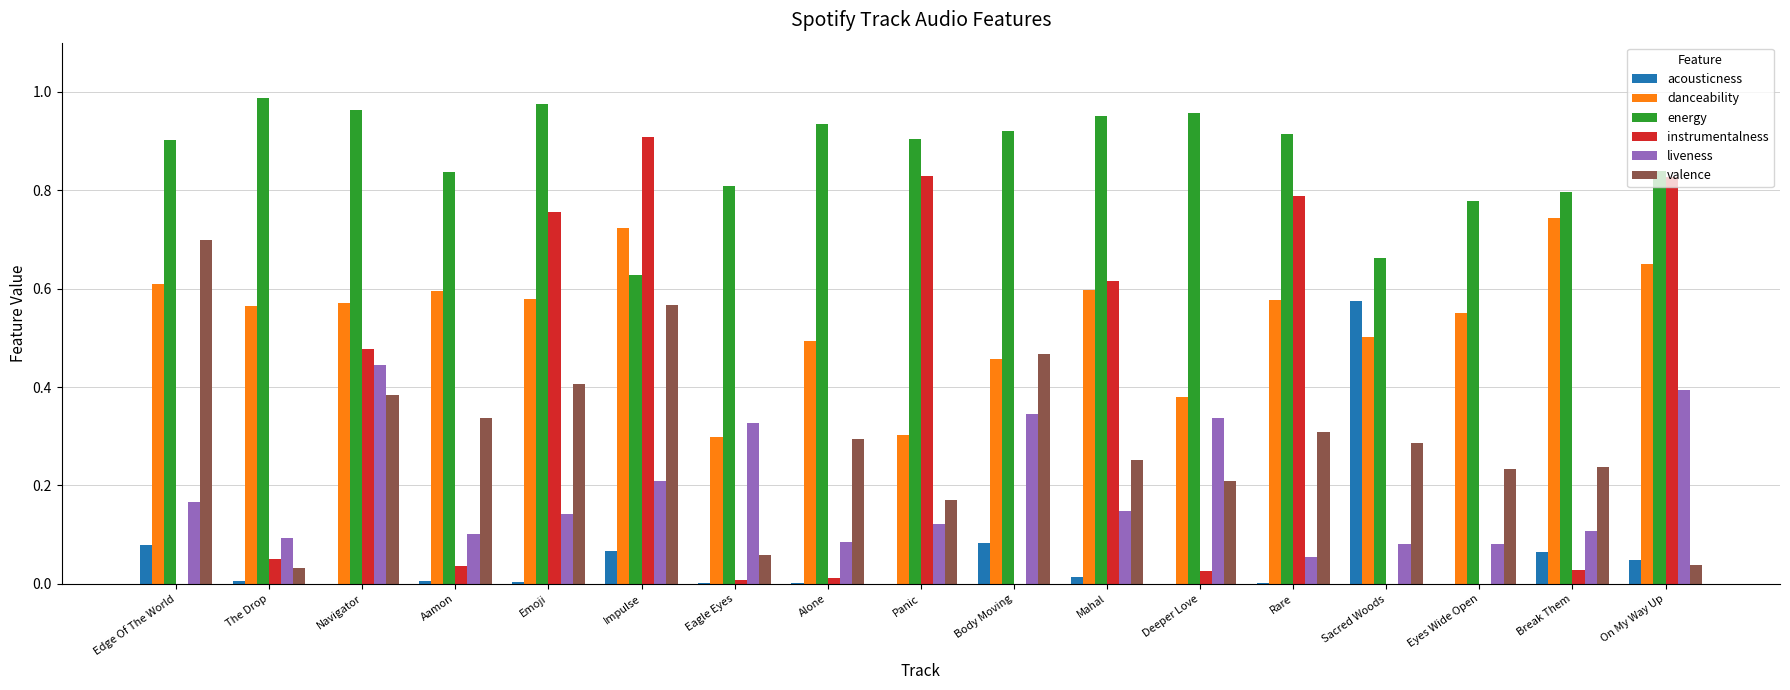

Is it true that instrumentalness equals 0.0 at The Drop?

False